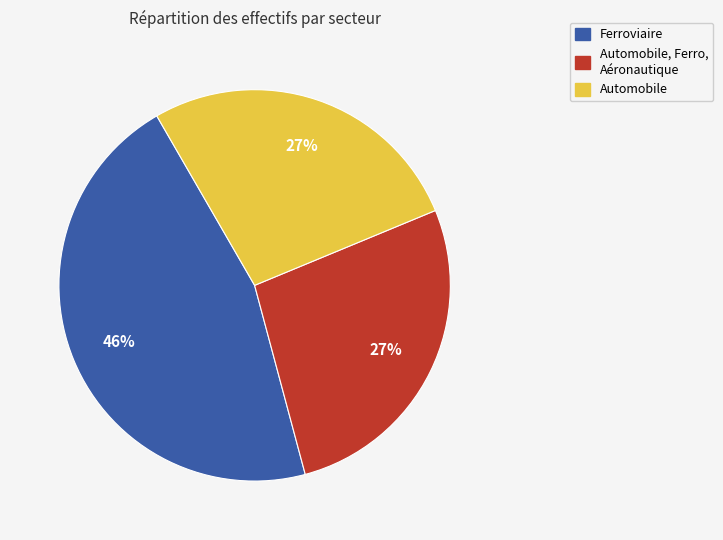

To the nearest percent, what is the difference between the largest and smallest slice percentages?

19%